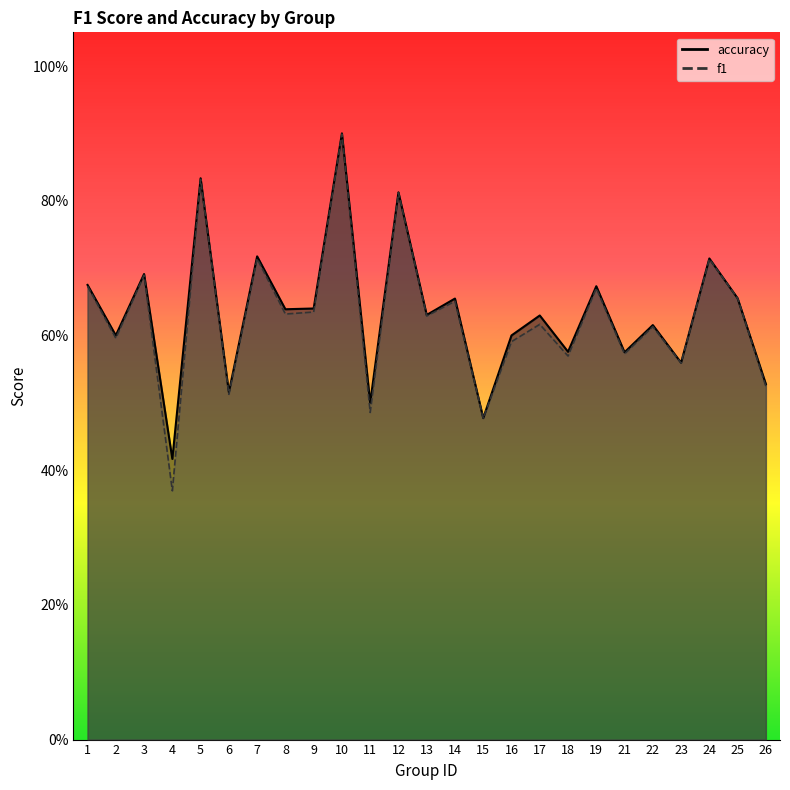

True or false: f1 and accuracy cross at least once.

False